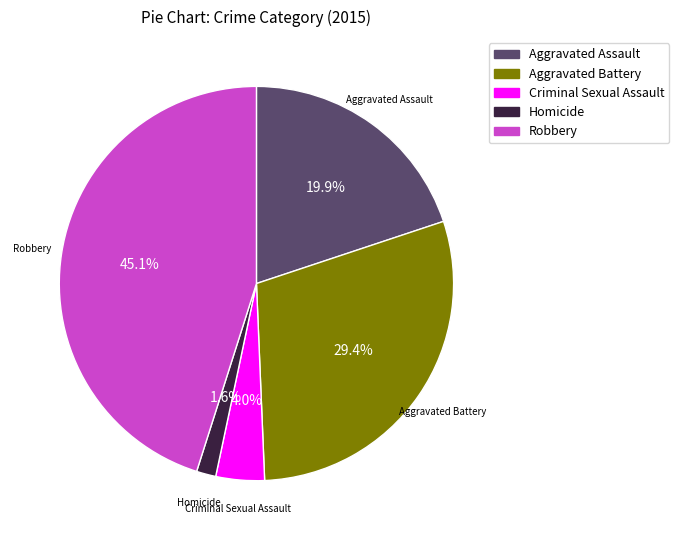

To the nearest percent, what is the difference between the Aggravated Assault and Homicide slice percentages?

18%